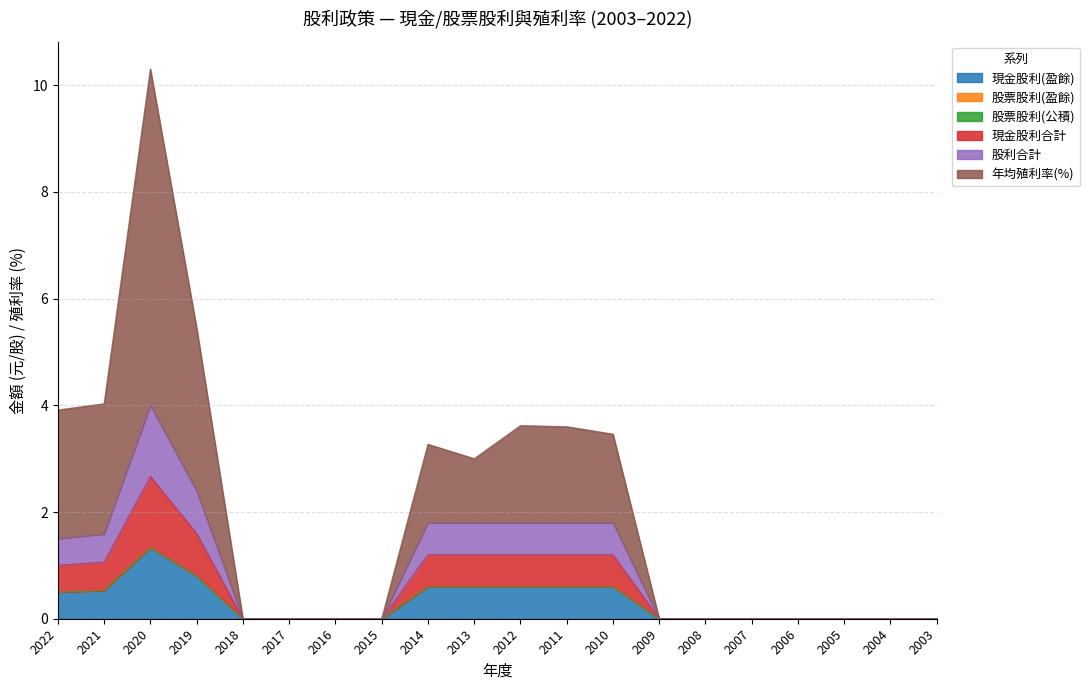

At how many categories does at least one series exceed 0?

9